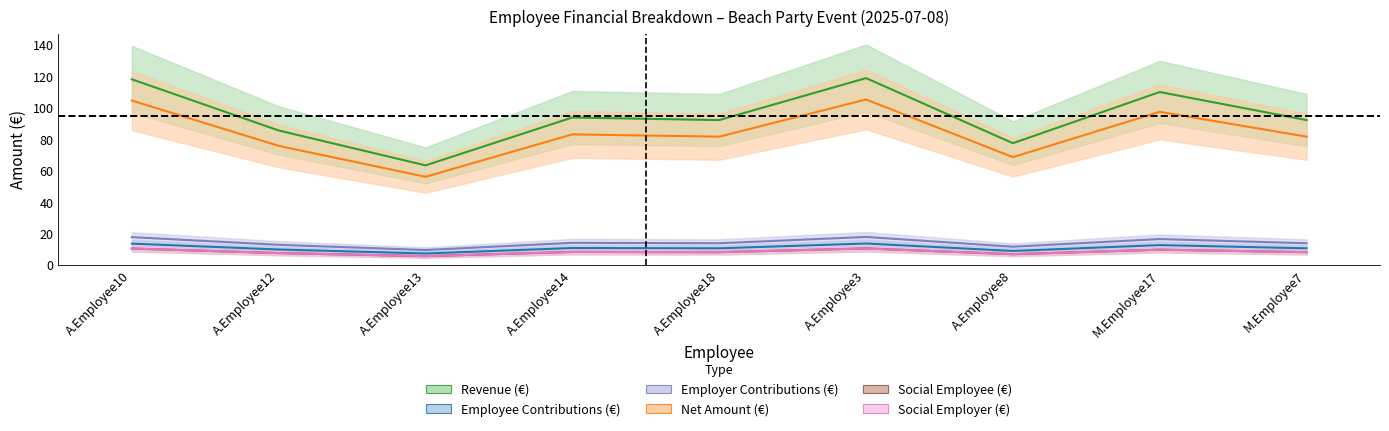

Reading left to right, what are all the values shown in this chart?

Revenue (€): 118.0	85.5	63.3	93.8	92.1	118.8	77.4	110.0	92.1
Employee Contributions (€): 13.5	9.8	7.2	10.7	10.5	13.6	8.9	12.6	10.5
Employer Contributions (€): 17.6	12.8	9.5	14.0	13.8	17.8	11.6	16.4	13.8
Net Amount (€): 104.5	75.7	56.0	83.0	81.6	105.2	68.5	97.4	81.6
Social Employee (€): 10.4	7.5	5.6	8.2	8.1	10.4	6.8	9.7	8.1
Social Employer (€): 10.4	7.5	5.6	8.2	8.1	10.4	6.8	9.7	8.1